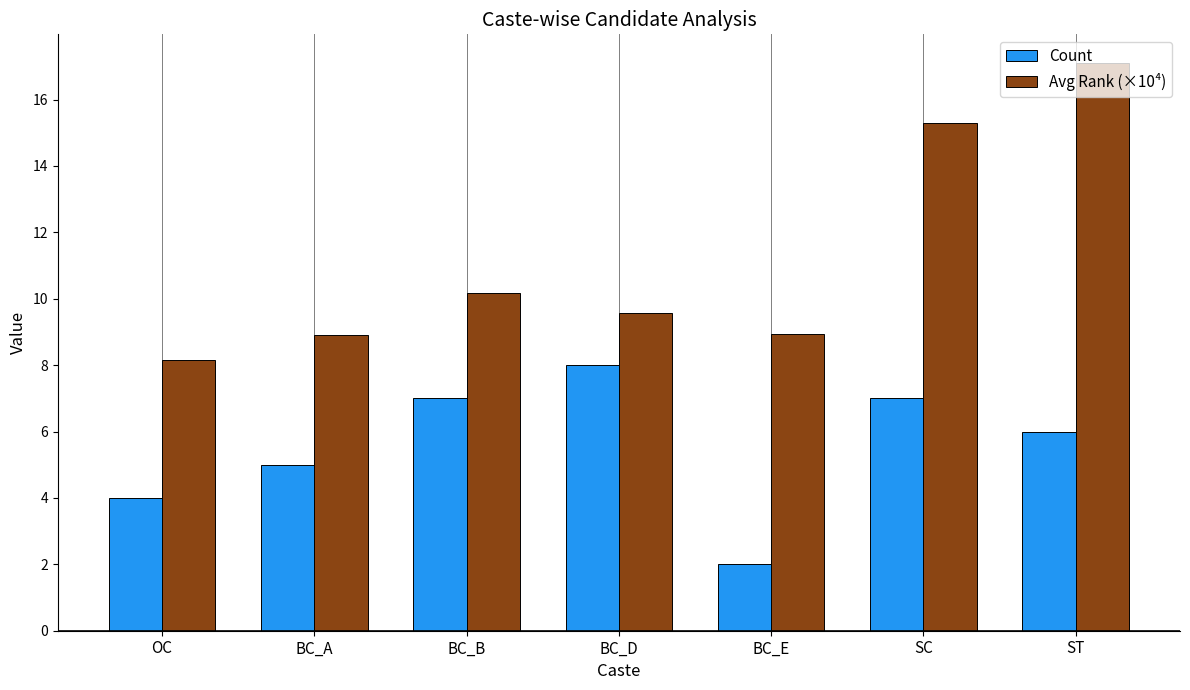

What is the sum of all Count values?

39.0